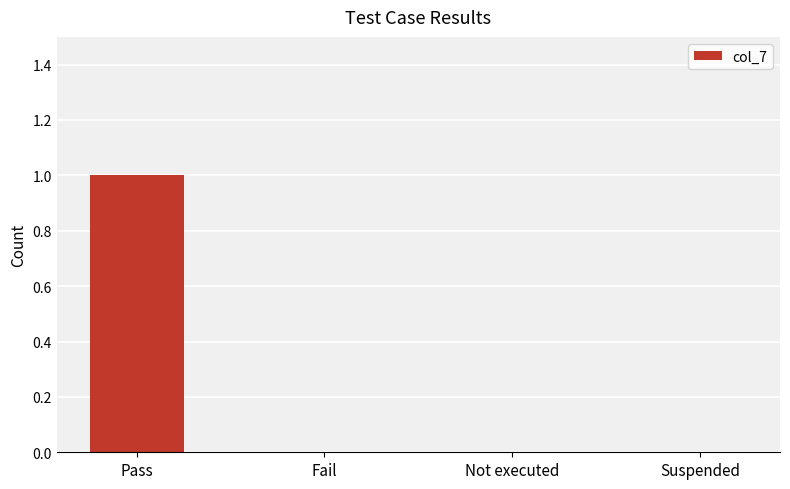

The value at Fail is 0. True or false?

True